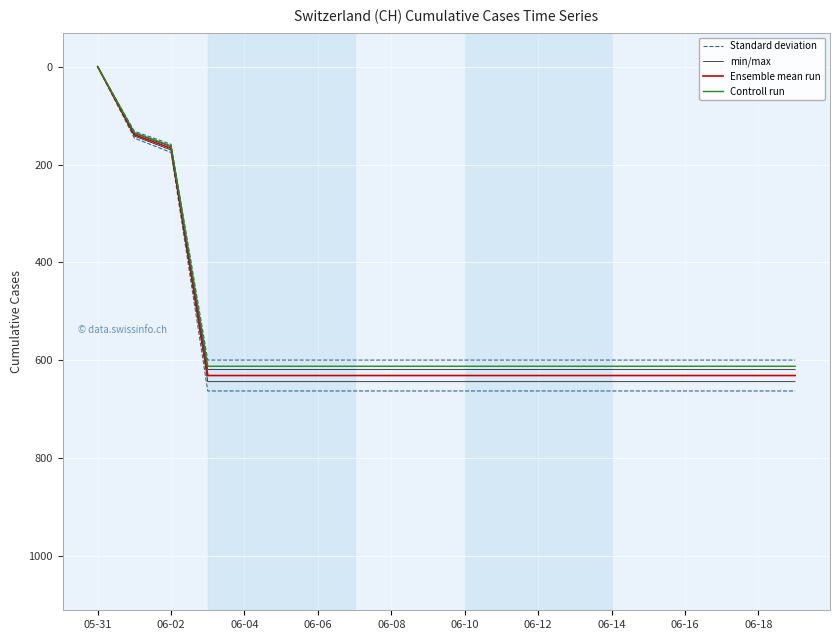

True or false: Ensemble mean run has more than 2 points higher than both neighbors.

False